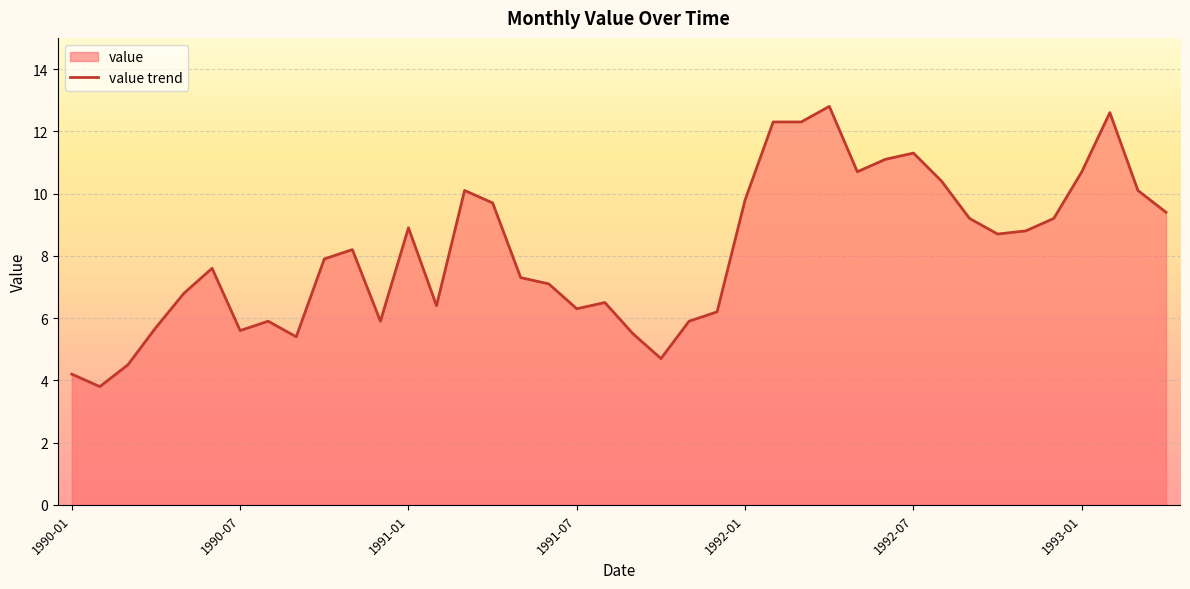

How many interior local valleys (lower than both neighbors) does the data have?

9